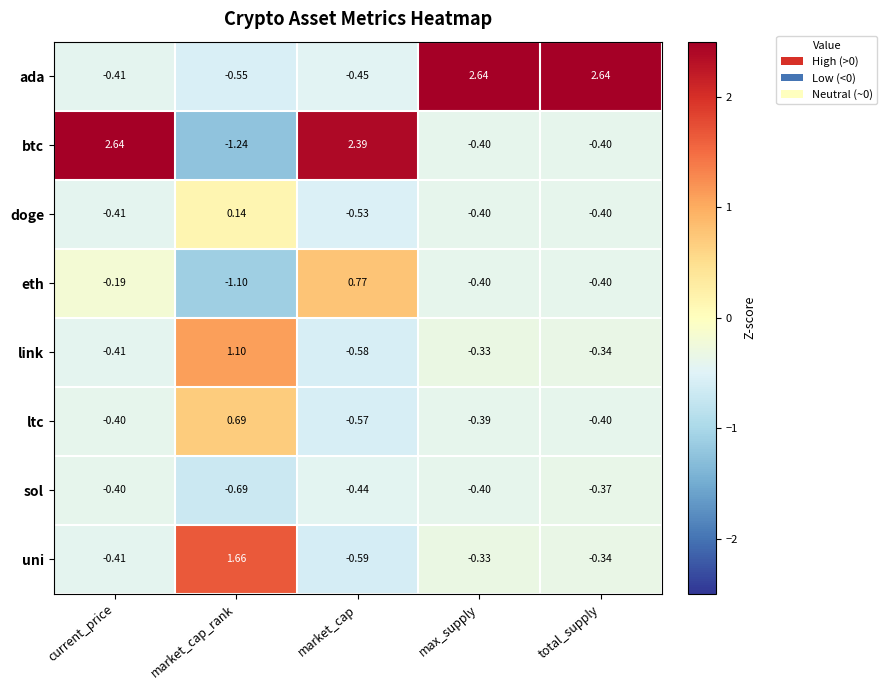

Is the value of eth at max_supply greater than the value of btc at market_cap_rank?

Yes